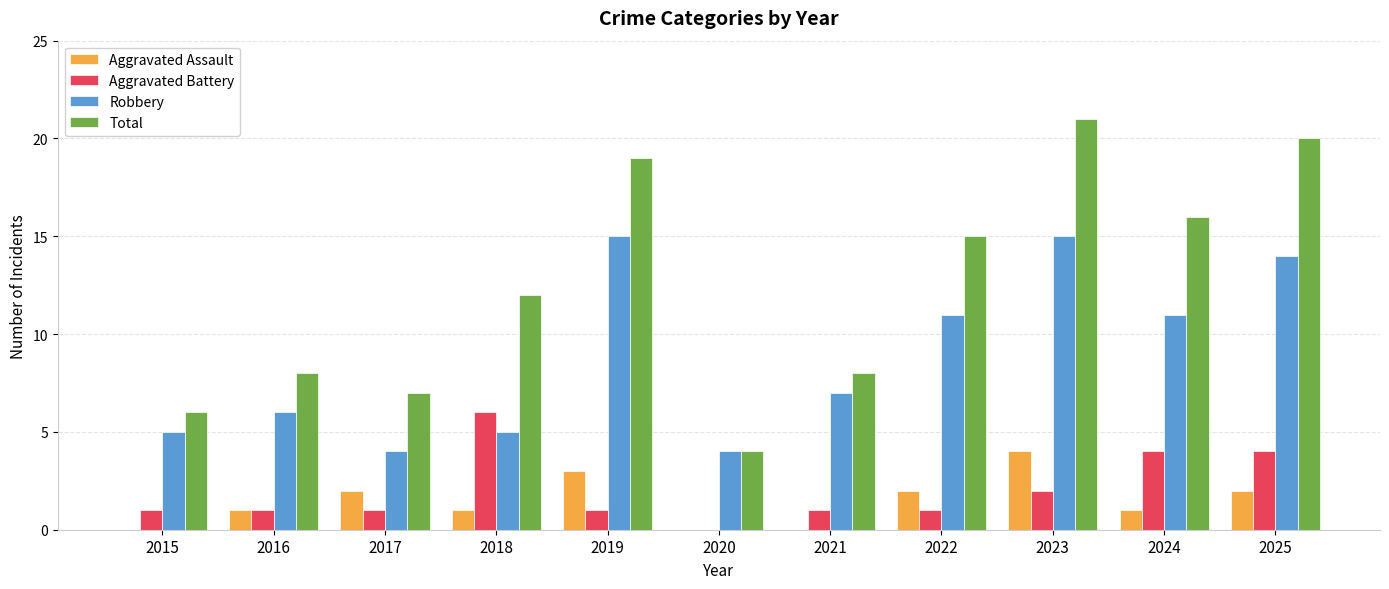

At which category is the sum across all series the highest?

2023